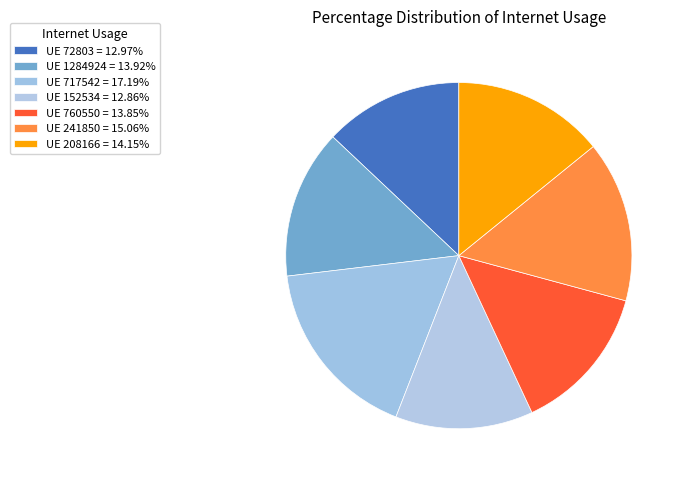

Rank the categories by value from highest to lowest.

717542, 241850, 208166, 1284924, 760550, 72803, 152534